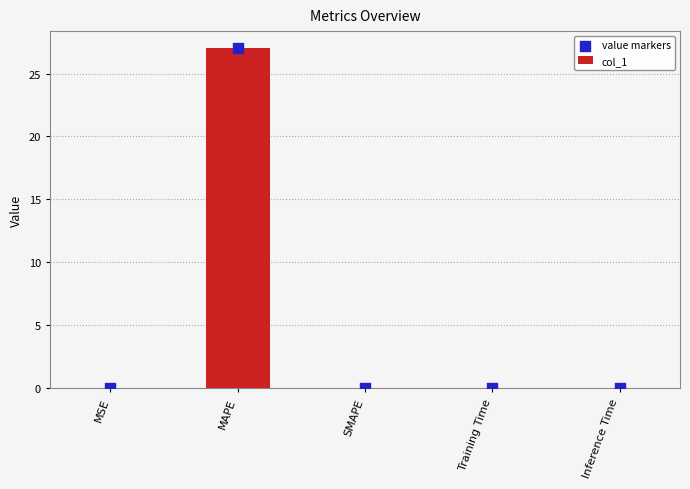

Which series has the widest spread of Y values?

col_1